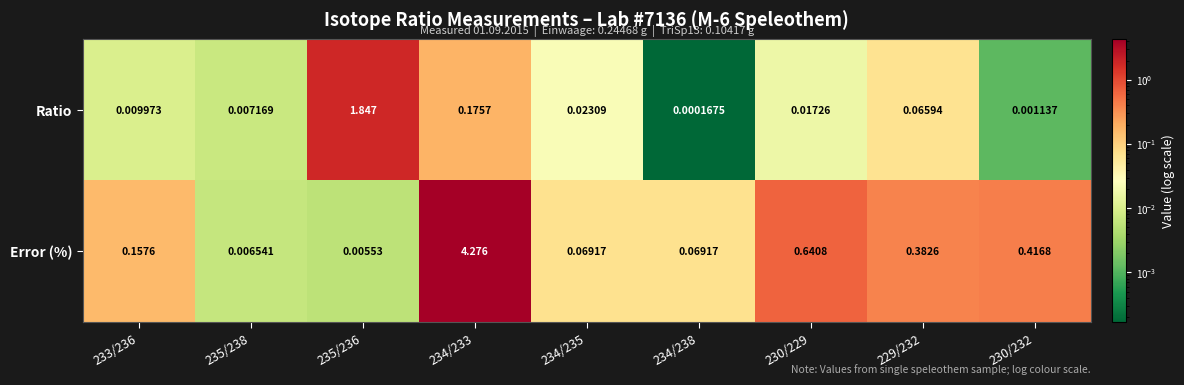

At 234/235, list the series in order from smallest to largest.

Ratio, Error (%)